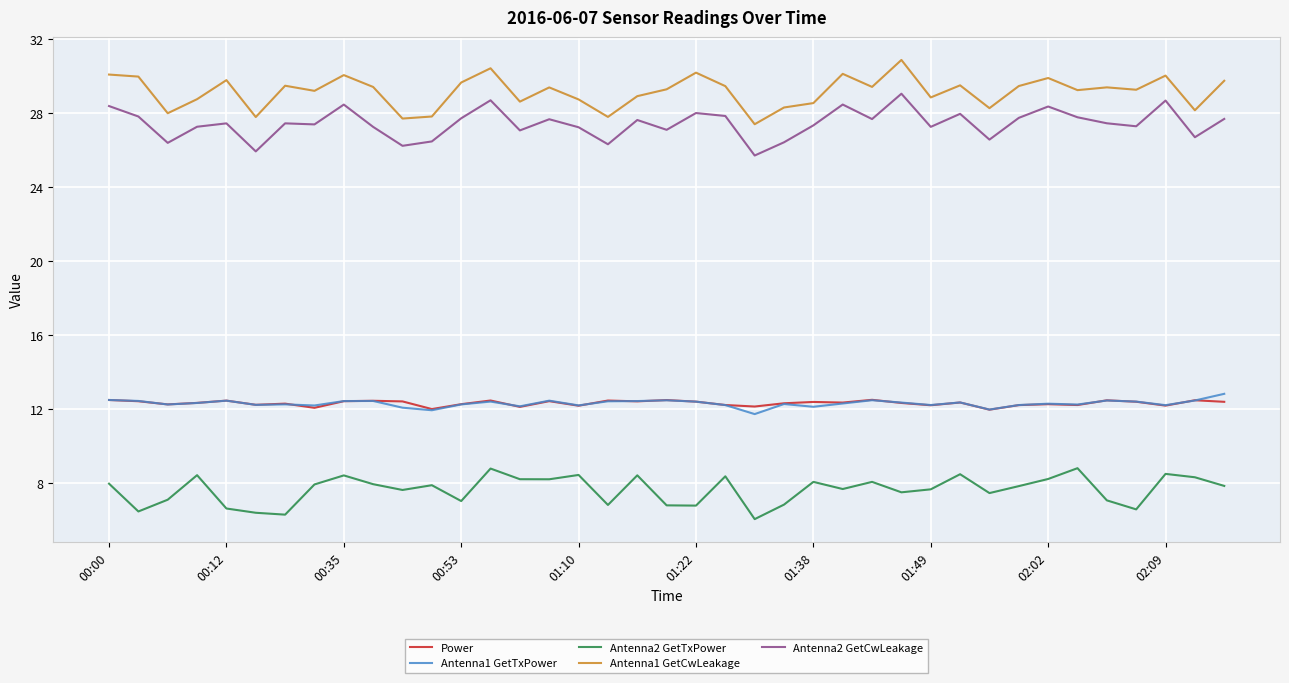

In Antenna2 GetTxPower, how many points are higher than both neighbors (excluding endpoints)?

12